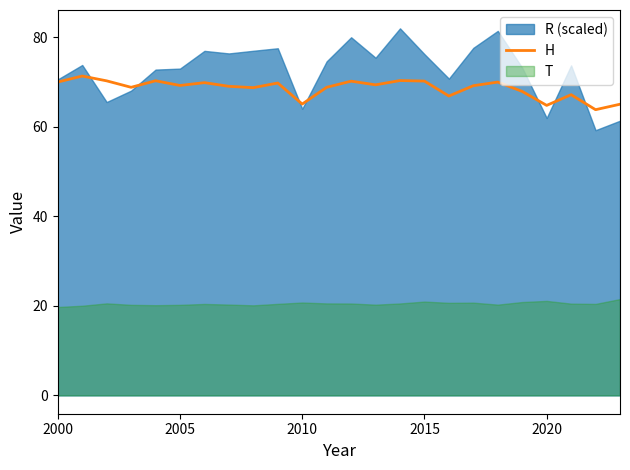

True or false: H has a value of 25.7 at 2010.

False